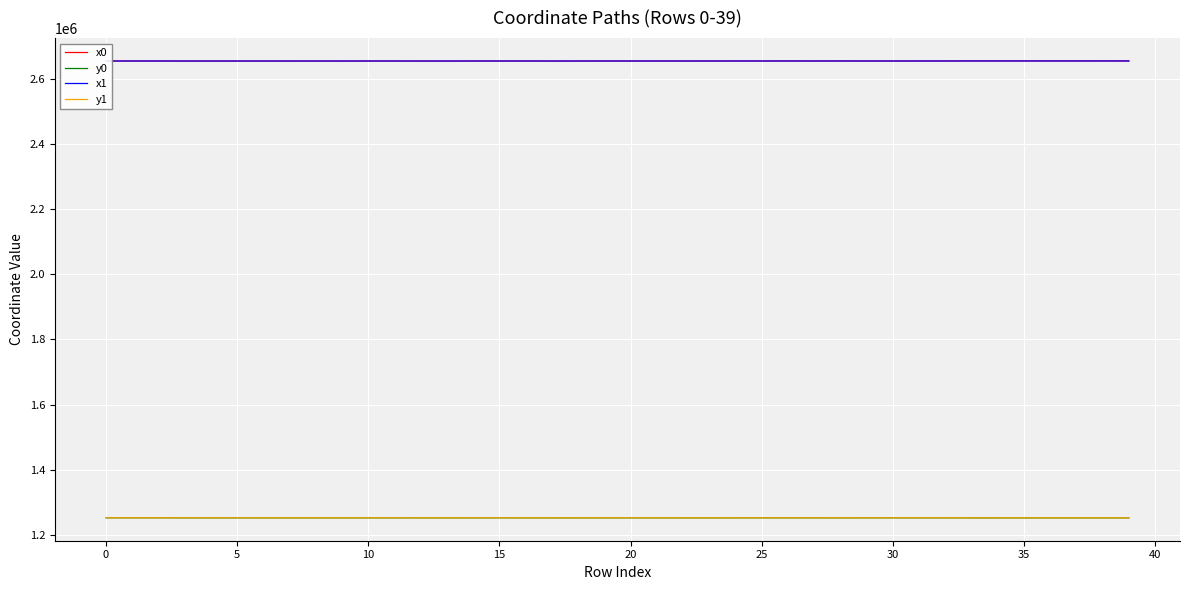

What is the sum of all y0 values?

50067839.3